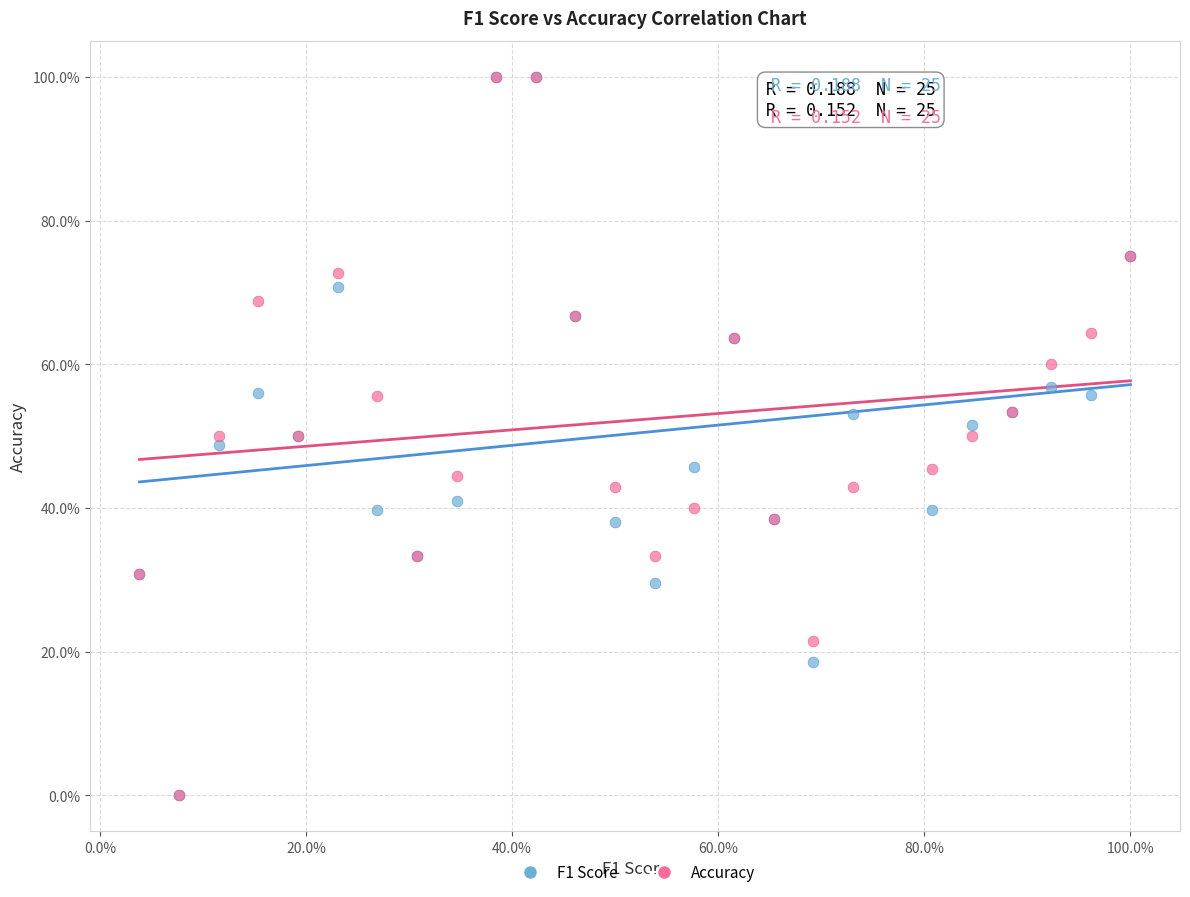

What are all the series names shown in the legend?

F1 Score, Accuracy